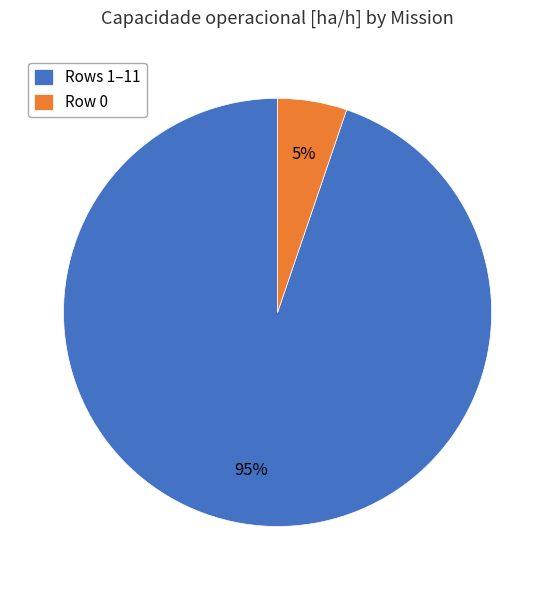

True or false: Rows 1–11 accounts for 83% of the total.

False